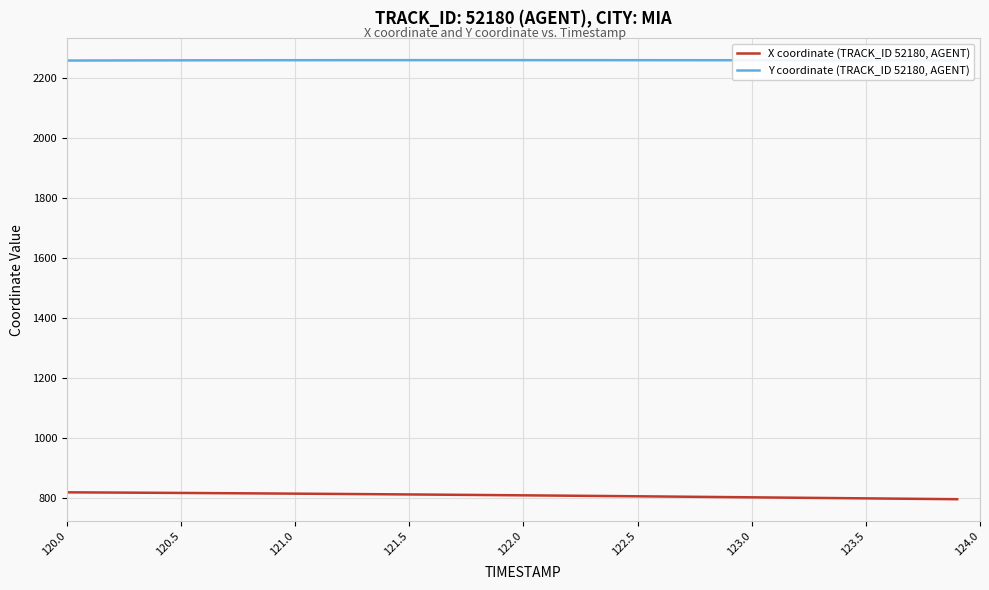

List the series in order of their peak value, lowest first.

X coordinate (TRACK_ID 52180, AGENT), Y coordinate (TRACK_ID 52180, AGENT)